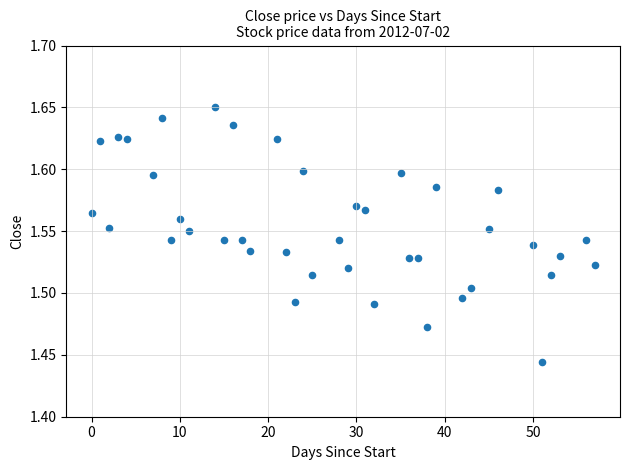

How many data points are displayed?

40